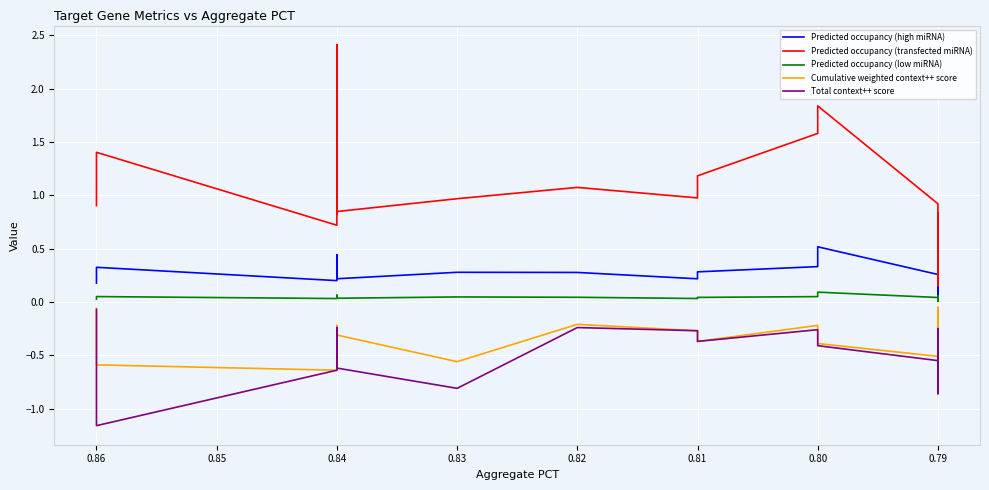

Which series has the widest spread of values?

Predicted occupancy (transfected miRNA)